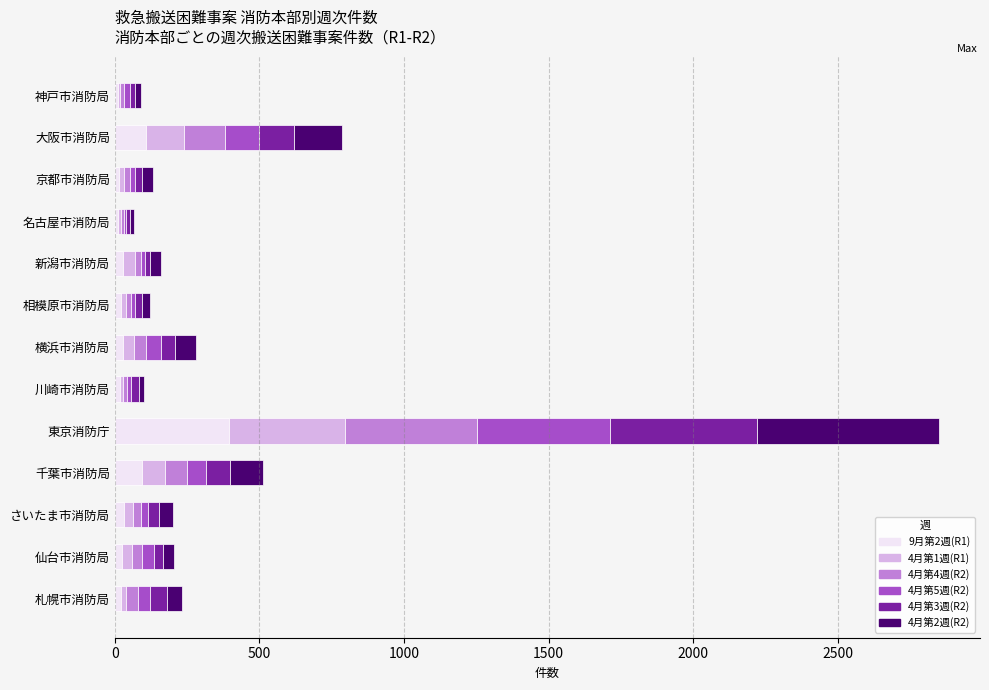

What are all the series names shown in the legend?

9月第2週(R1), 4月第1週(R1), 4月第4週(R2), 4月第5週(R2), 4月第3週(R2), 4月第2週(R2)